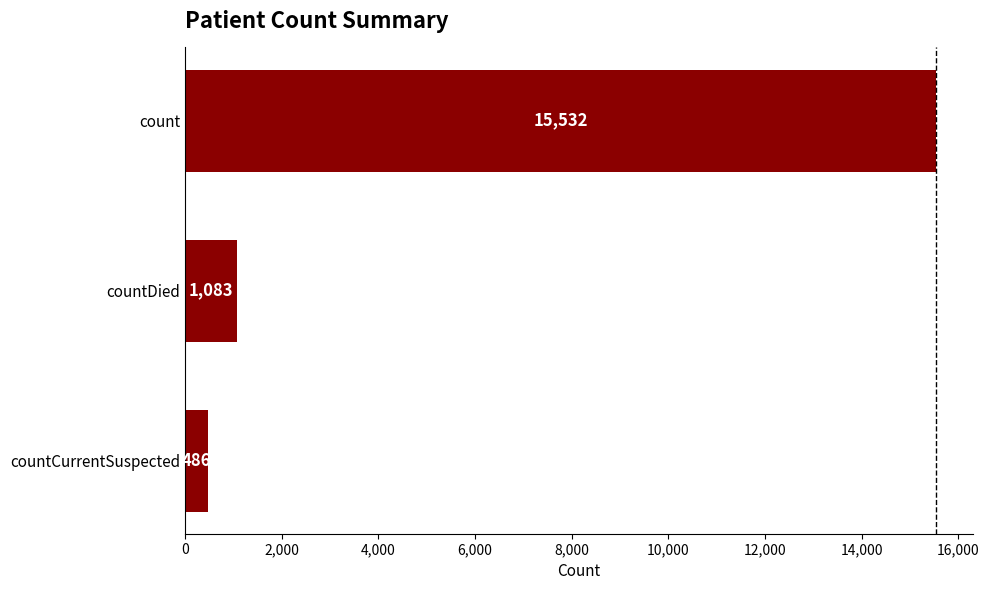

Approximately how many times larger is the value at countDied compared to countCurrentSuspected?

2.2